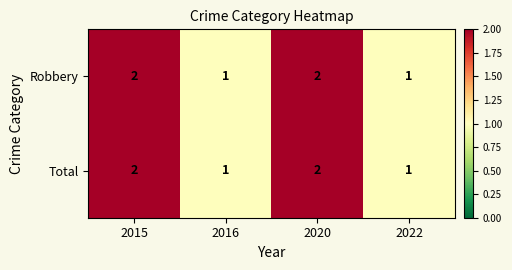

True or false: Total has a value of 0 at 2022.

False